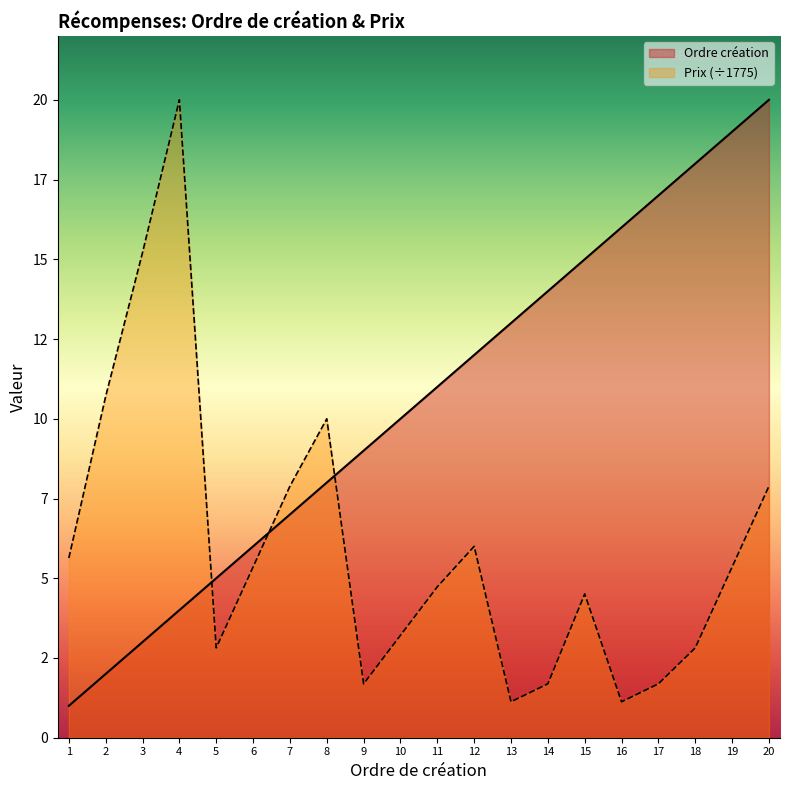

How many lines are shown in the chart?

2